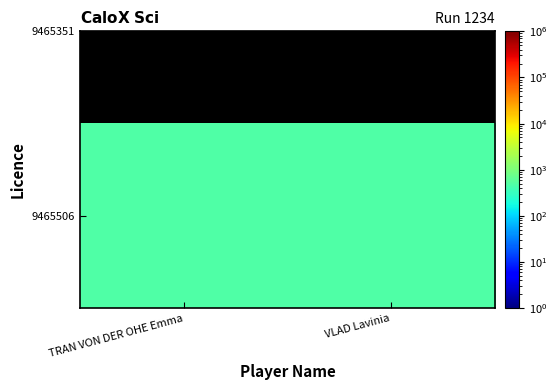

The value at VLAD Lavinia is 277.5. True or false?

False